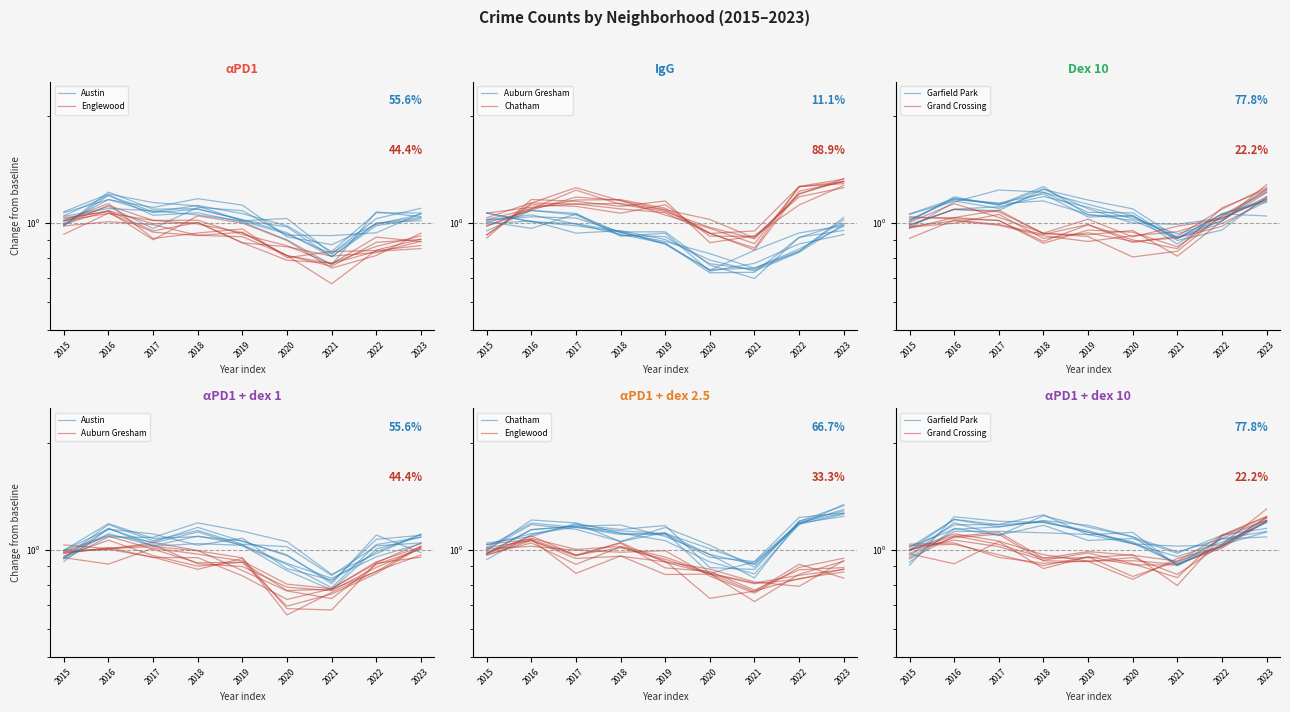

Is it true that Garfield Park equals 1.2 at 2016?

True